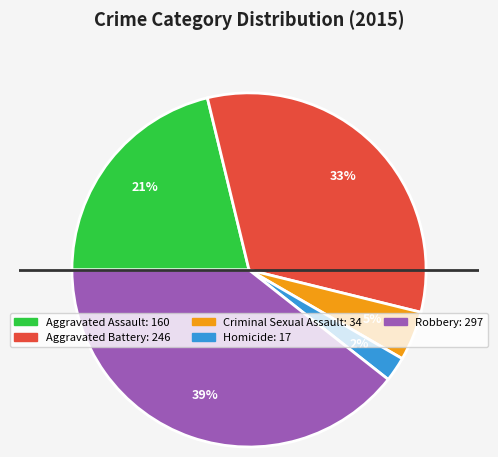

Does Aggravated Battery represent more than half of the total?

No